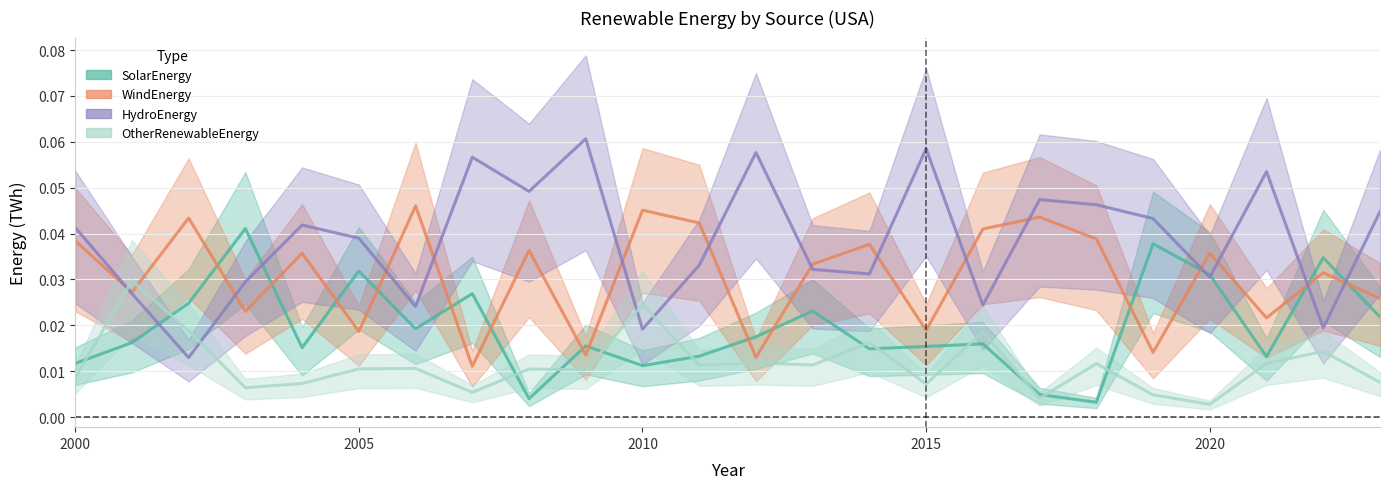

How many distinct data groups are displayed?

4